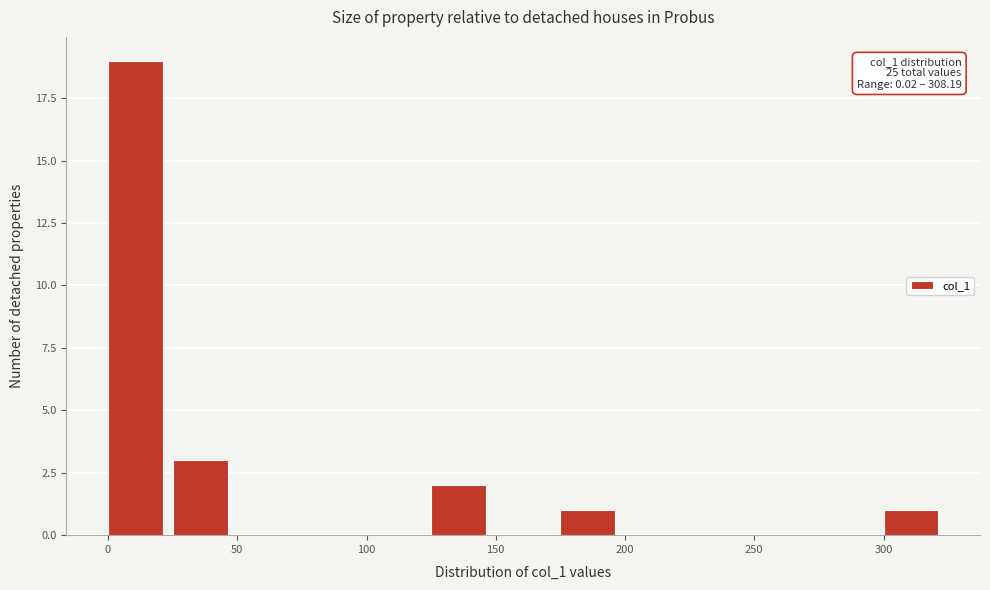

Which range on the x-axis has the tallest bar?

0 to 25